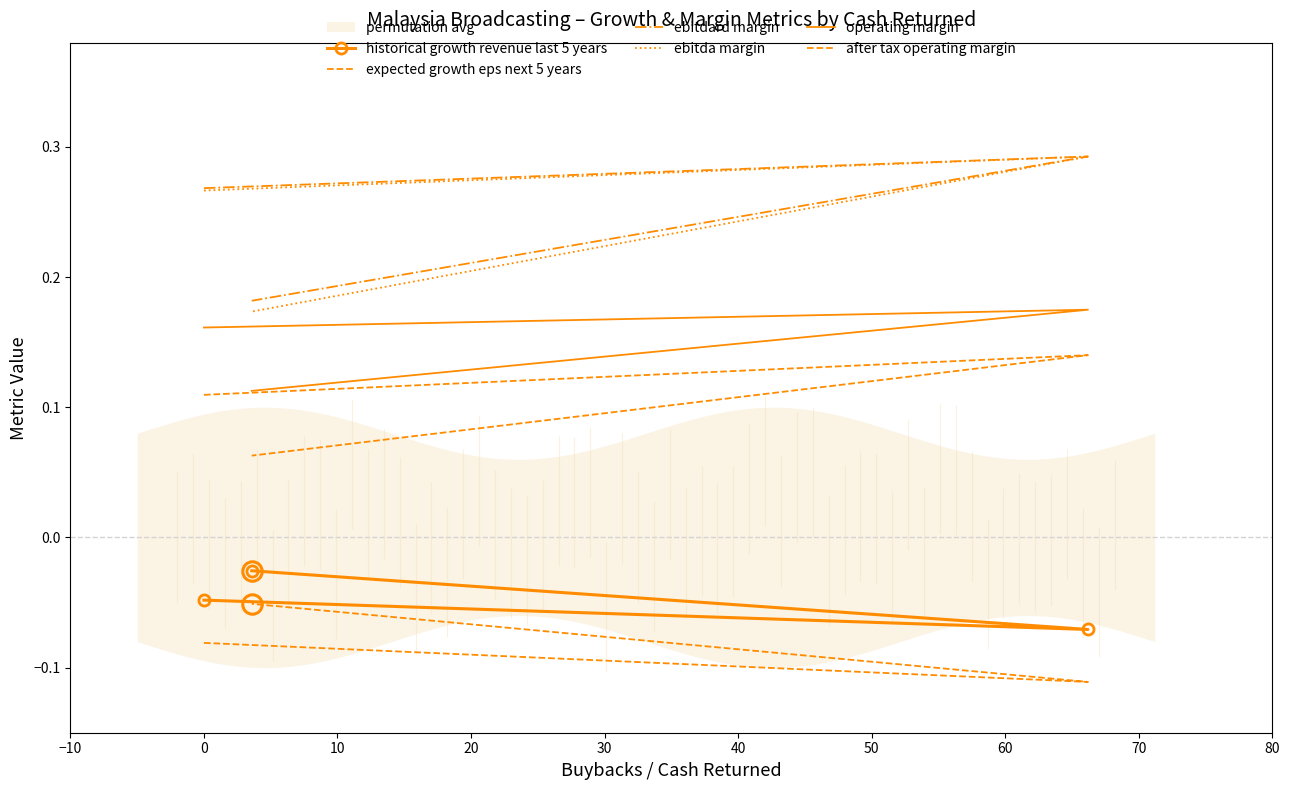

Reading left to right, transcribe all the data shown in this chart.

historical growth revenue last 5 years: -0.0	-0.1	-0.0
expected growth eps next 5 years: -0.1	-0.1	-0.1
ebitdard margin: 0.3	0.3	0.2
ebitda margin: 0.3	0.3	0.2
operating margin: 0.2	0.2	0.1
after tax operating margin: 0.1	0.1	0.1